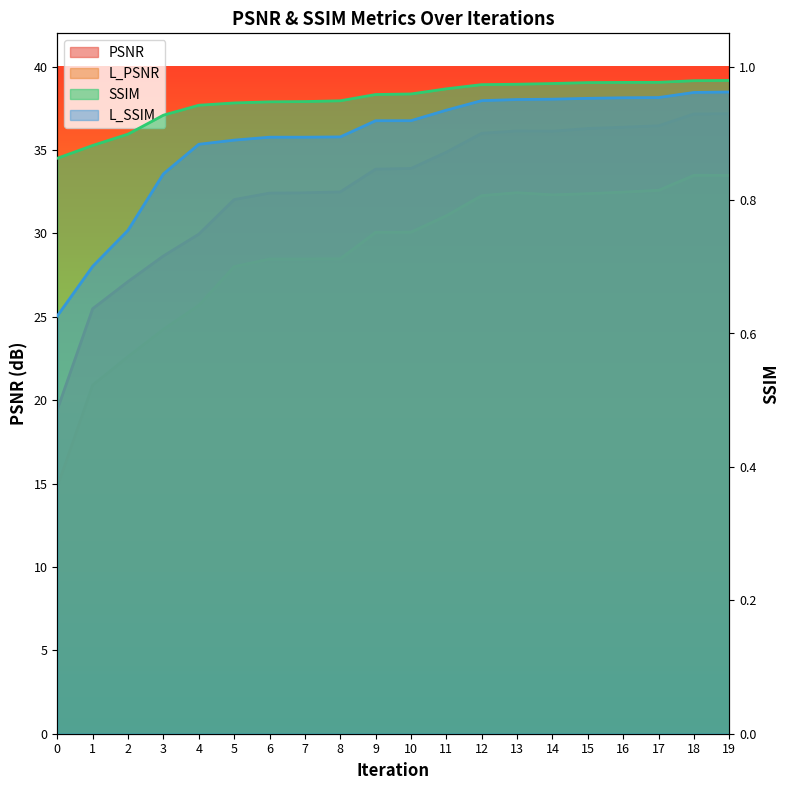

Rank the categories by PSNR value from lowest to highest.

0, 1, 2, 3, 4, 5, 6, 7, 8, 9, 10, 11, 12, 14, 13, 15, 16, 17, 18, 19